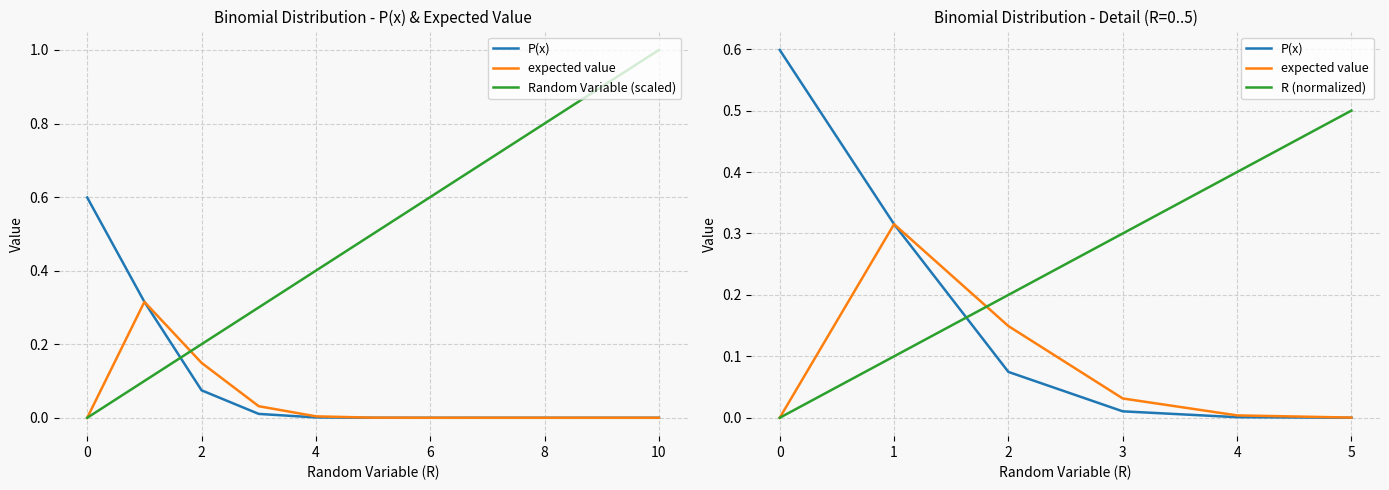

What is the difference between the highest and lowest values at 2?

0.1